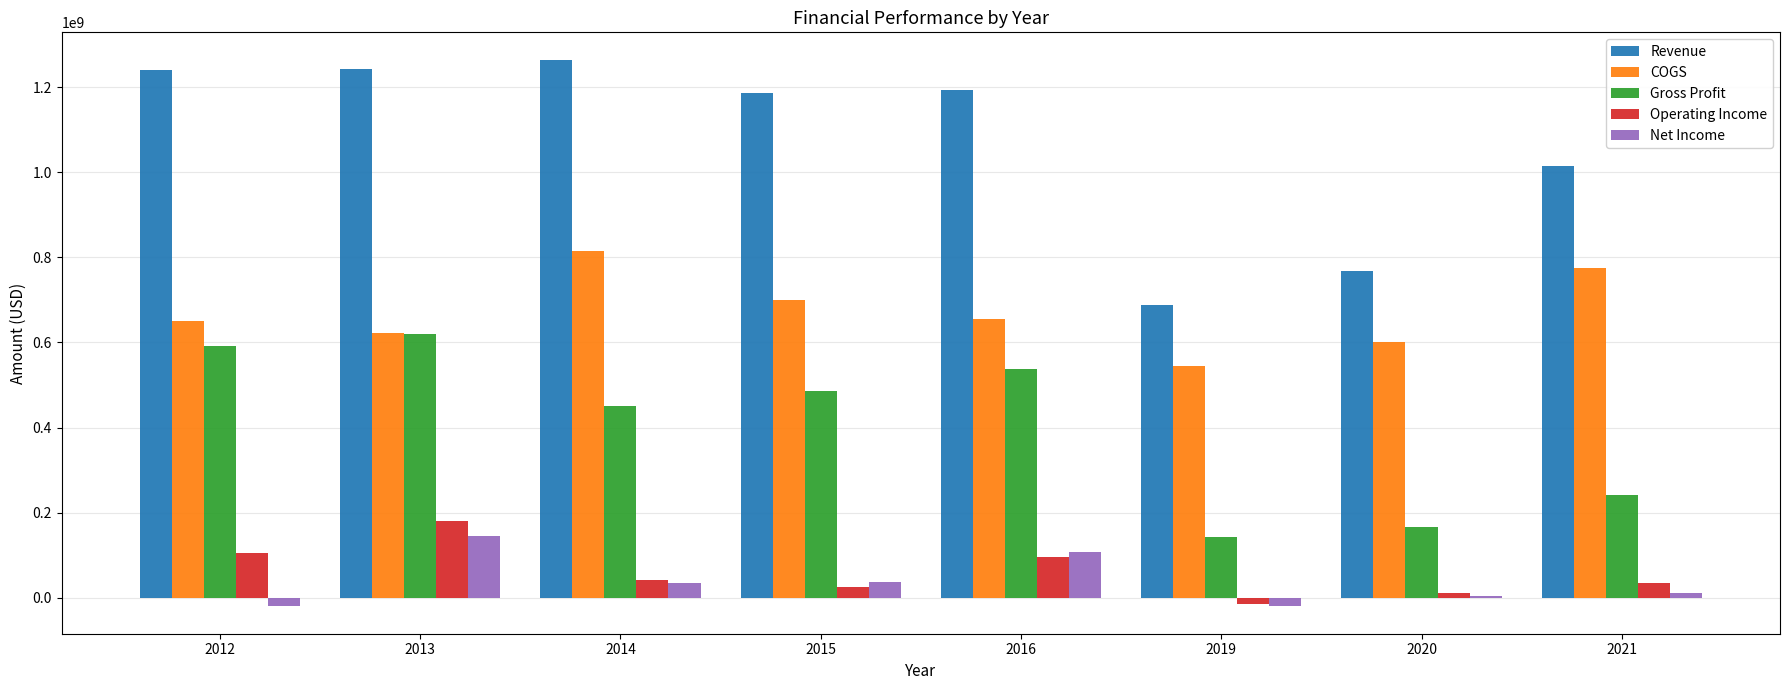

What is the greatest value displayed?

1265000000